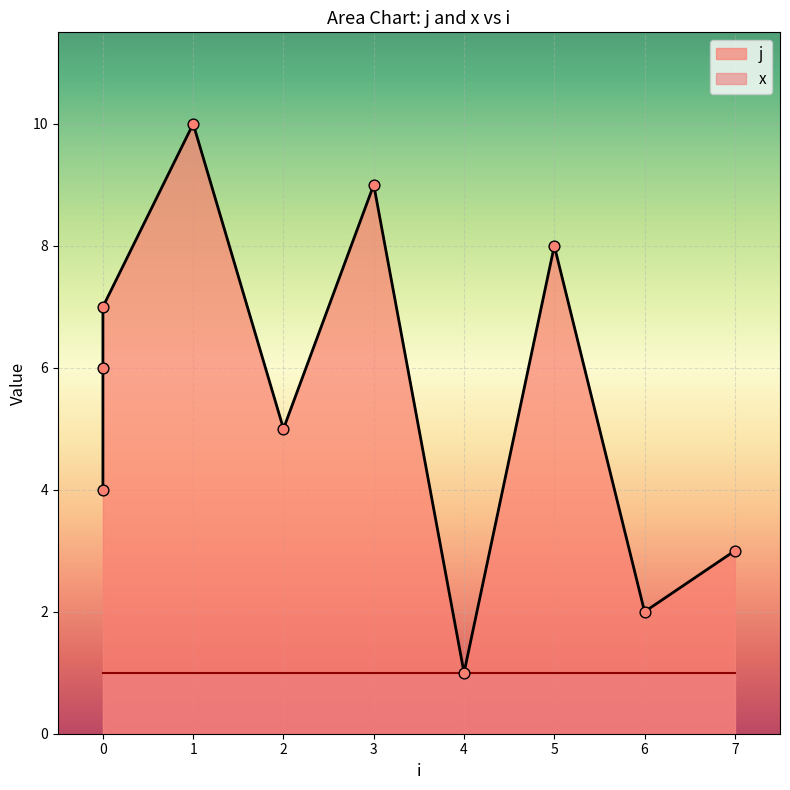

What is the change in value from 0 to 3?

+2